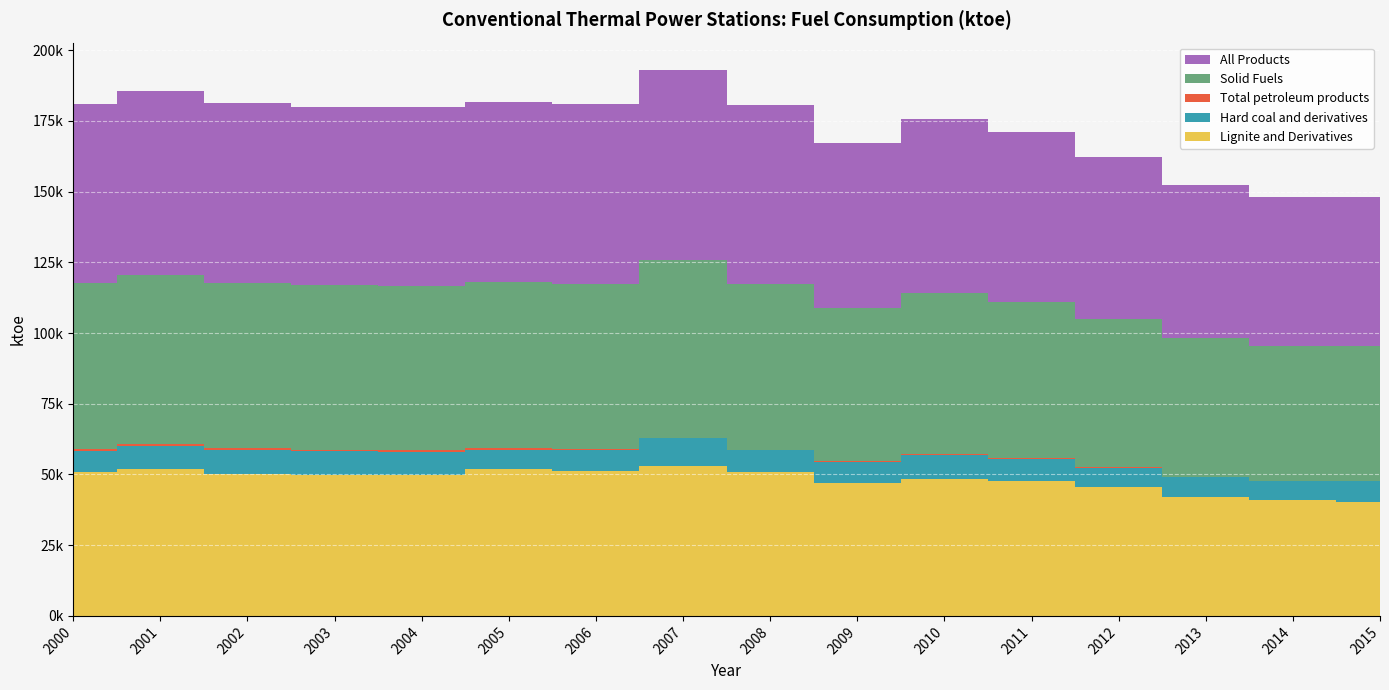

Reading left to right, transcribe all the data shown in this chart.

Solid Fuels: 2000=58459.4	2001=59975.1	2002=58606.2	2003=58143.6	2004=58007.7	2005=58796.9	2006=58588.9	2007=62749.7	2008=58549.4	2009=54342.6	2010=56900.3	2011=55388.0	2012=52458.4	2013=49073.7	2014=47697.3	2015=47732.1
Total petroleum products: 2000=656.4	2001=687.3	2002=665.3	2003=647.9	2004=512.0	2005=481.5	2006=325.6	2007=206.9	2008=251.0	2009=309.7	2010=225.6	2011=280.6	2012=194.8	2013=117.2	2014=124.9	2015=124.5
Lignite and Derivatives: 2000=50940.5	2001=51785.5	2002=50211.4	2003=49731.4	2004=49840.3	2005=51794.3	2006=51203.7	2007=53181.9	2008=50758.1	2009=46897.8	2010=48534.3	2011=47611.4	2012=45523.4	2013=41977.1	2014=40878.2	2015=40382.6
Hard coal and derivatives: 2000=7518.9	2001=8189.6	2002=8394.8	2003=8412.1	2004=8167.4	2005=7002.6	2006=7385.2	2007=9567.8	2008=7791.3	2009=7444.8	2010=8365.1	2011=7776.6	2012=6935.0	2013=7096.7	2014=6819.1	2015=7349.5
All Products: 2000=63462.9	2001=65081.2	2002=63346.9	2003=62944.1	2004=63351.4	2005=63572.5	2006=63512.4	2007=67353.0	2008=63166.3	2009=58133.8	2010=61738.5	2011=60170.0	2012=56999.7	2013=54156.5	2014=52702.5	2015=52585.2